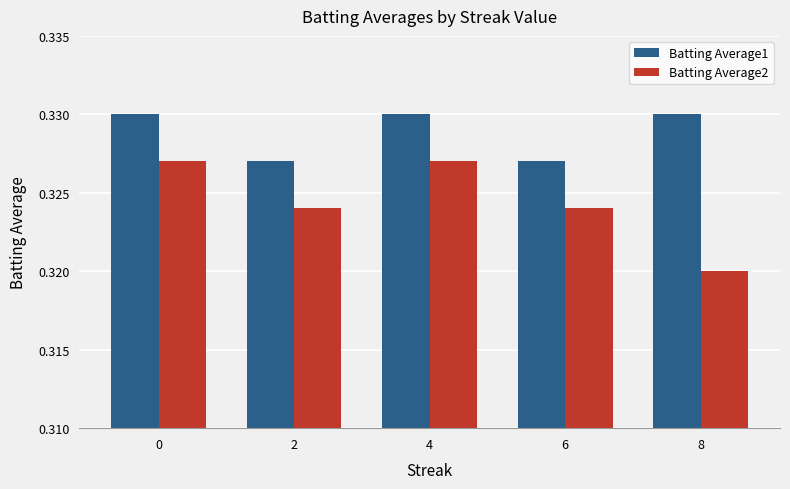

True or false: Batting Average2 has a value of 0.5 at 4.

False